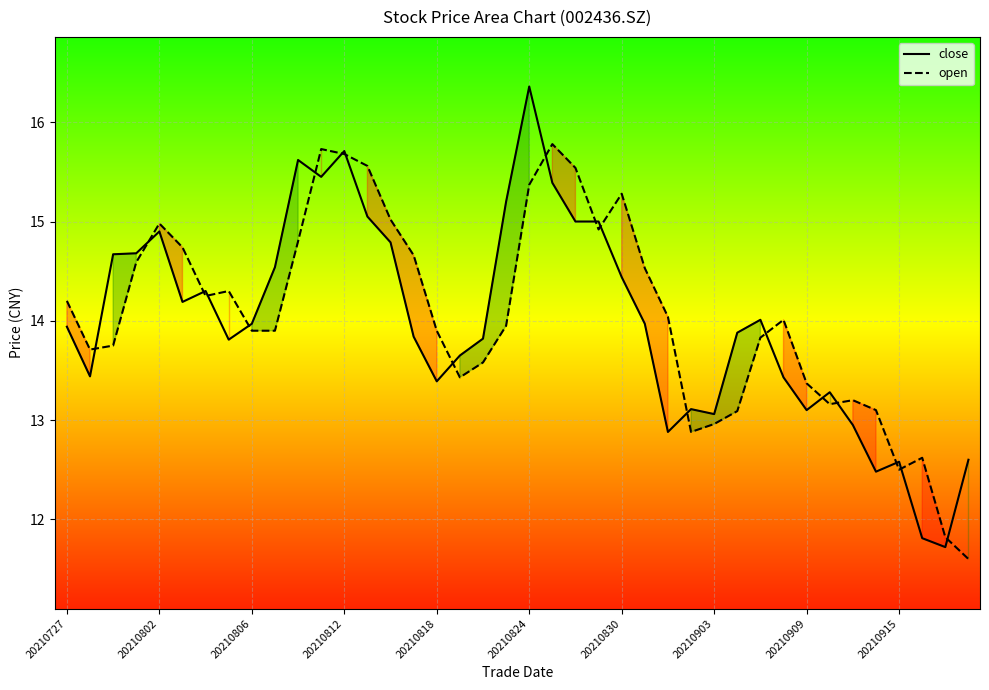

List the series in order of their peak value, highest first.

close, open